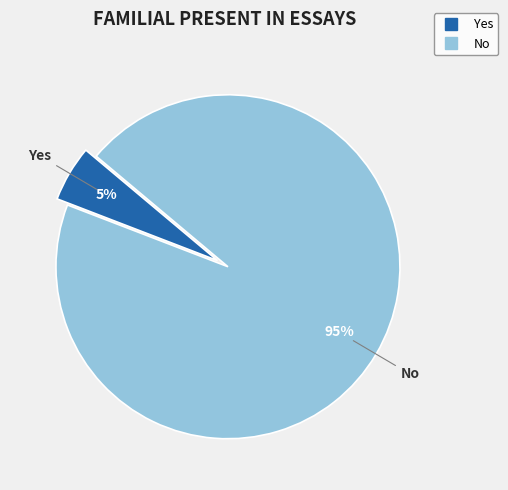

Rank the categories by value from highest to lowest.

No, Yes